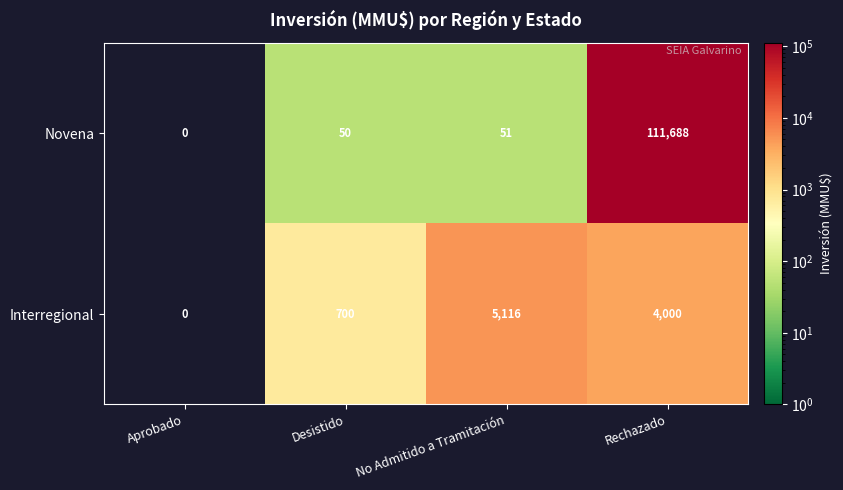

Is it true that Novena equals 68 at Desistido?

False